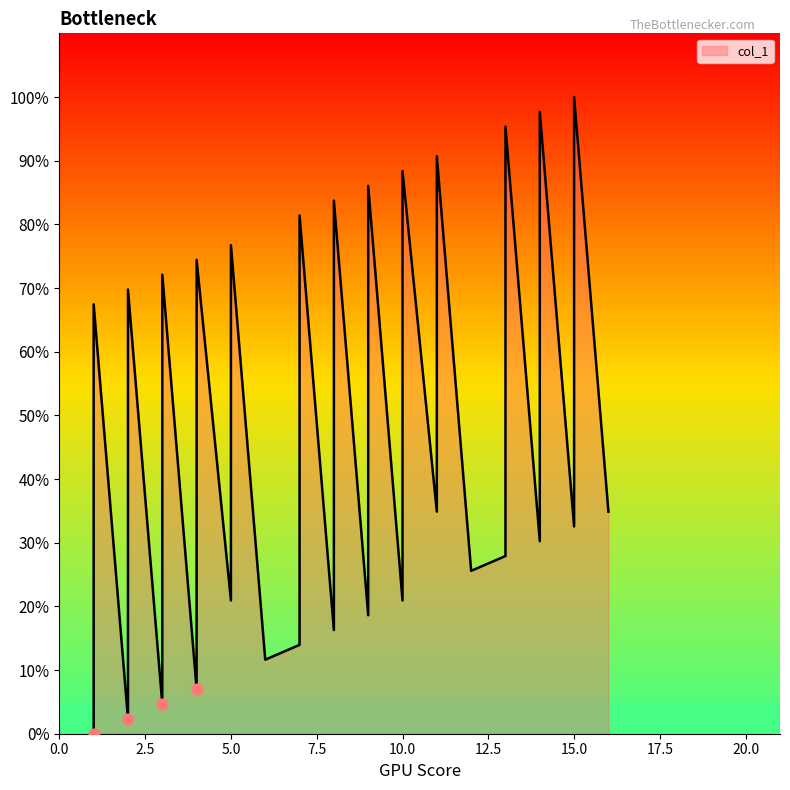

What is the change in value from 4 to 5?

+69.8